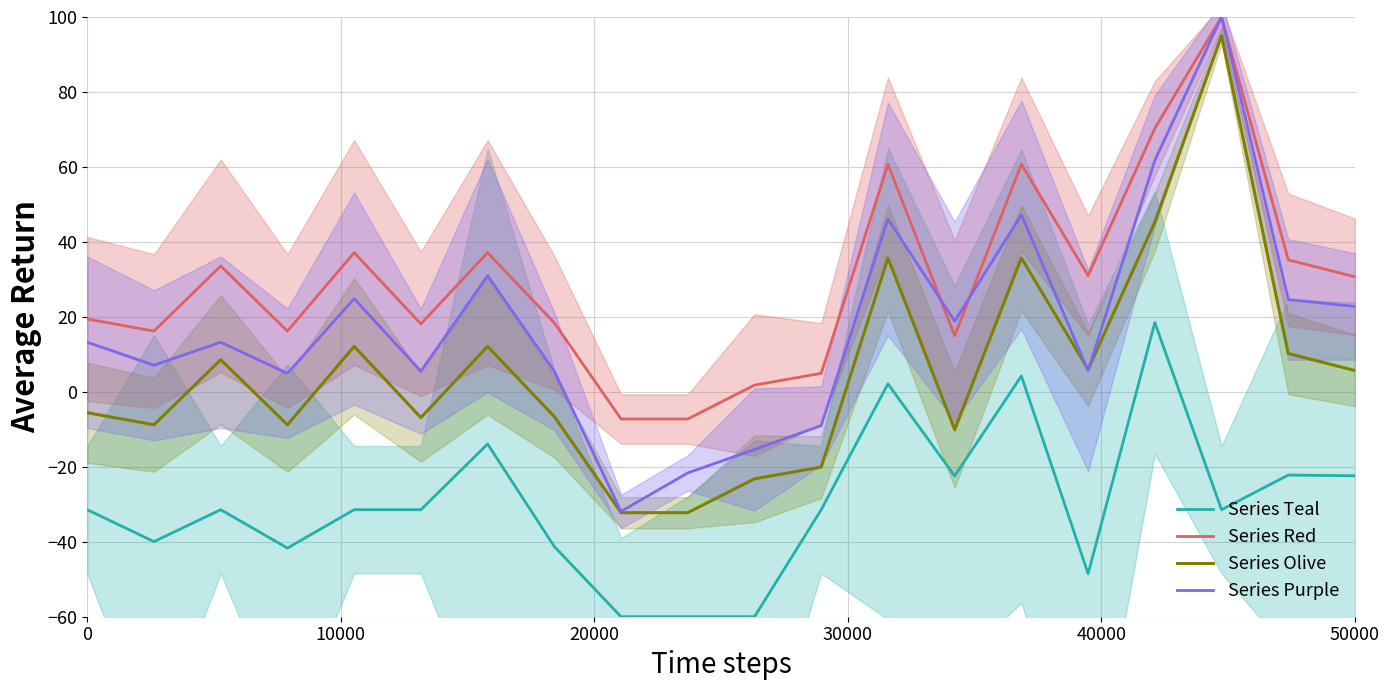

How many interior local valleys does the Series Red series have?

5